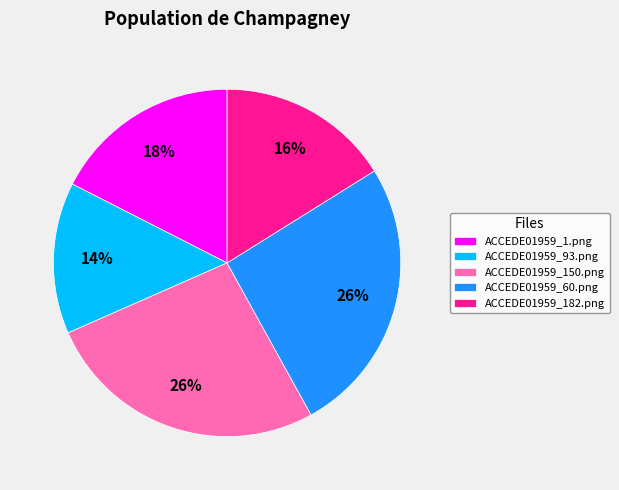

What is the smallest slice in the pie chart?

ACCEDE01959_93.png